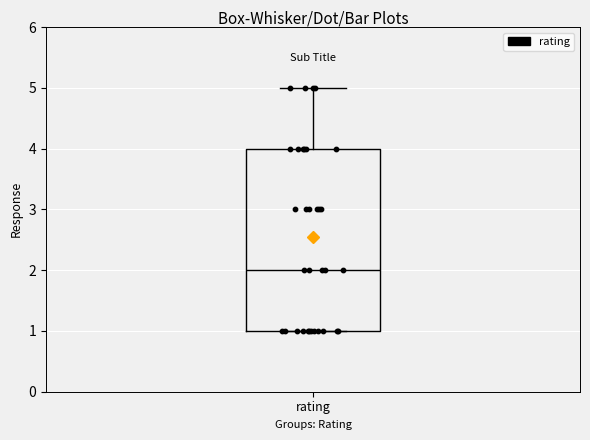

Read this box plot against the y-axis: the position of the median line, the range covered by the box, and the ends of both whiskers. The values are not printed on the chart, so give them approximately, as read against the axis.

median 2, box 1 to 4, whiskers 1 to 5